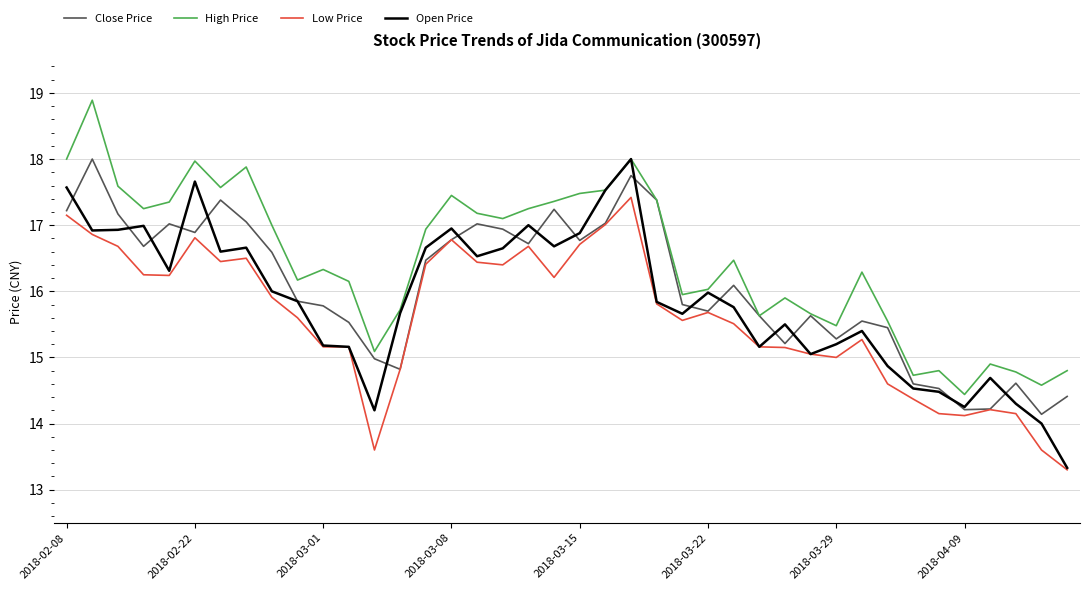

How many interior local valleys does the Close Price series have?

10